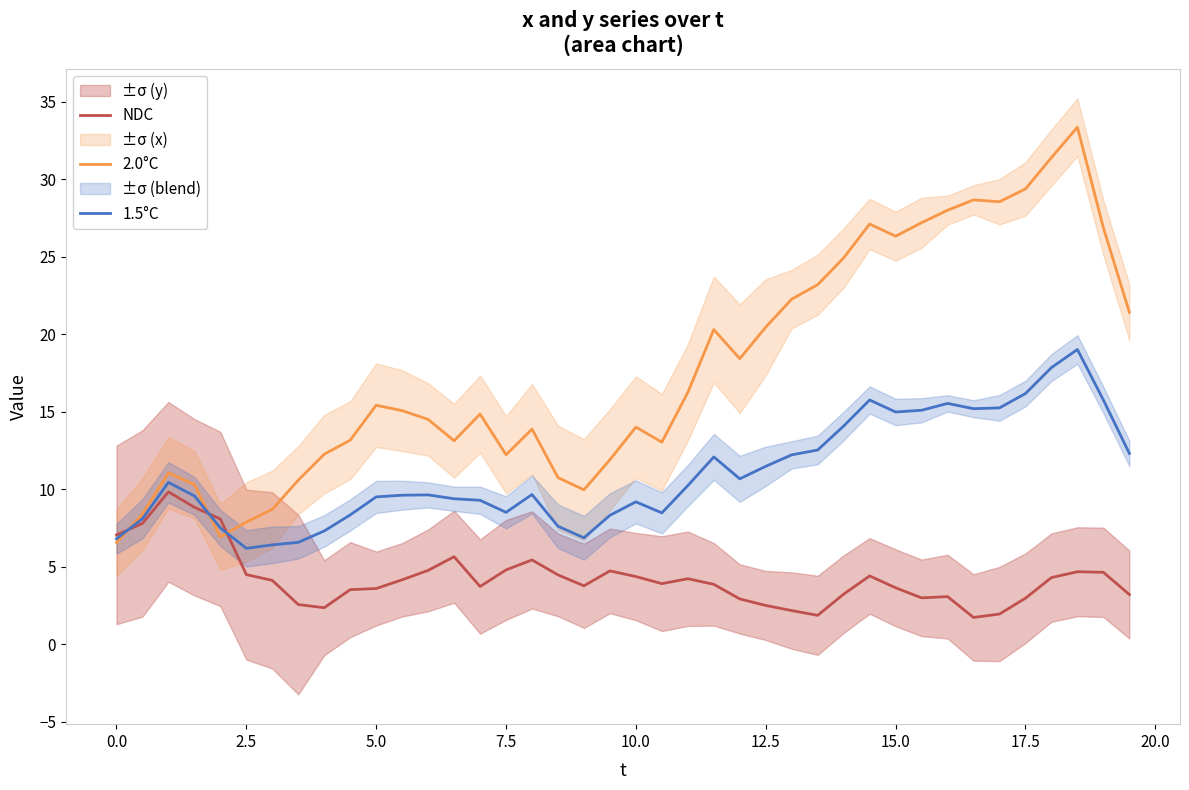

Which series ends up on top after the final intersection of 2.0°C and NDC?

2.0°C